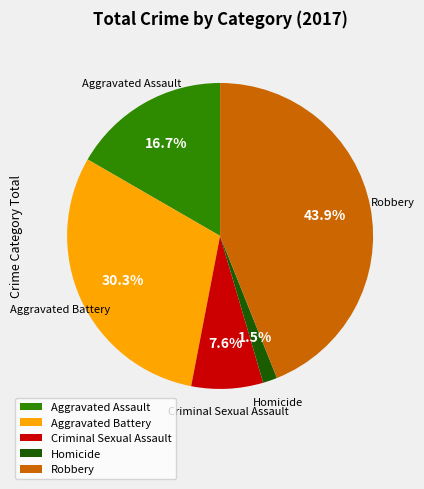

To the nearest percent, what percentage of the pie is Aggravated Battery?

30%